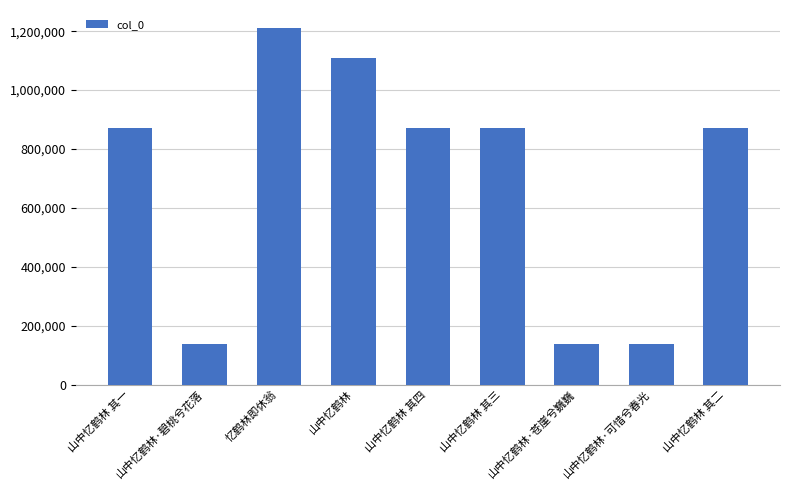

How many data points are less than 871642?

4